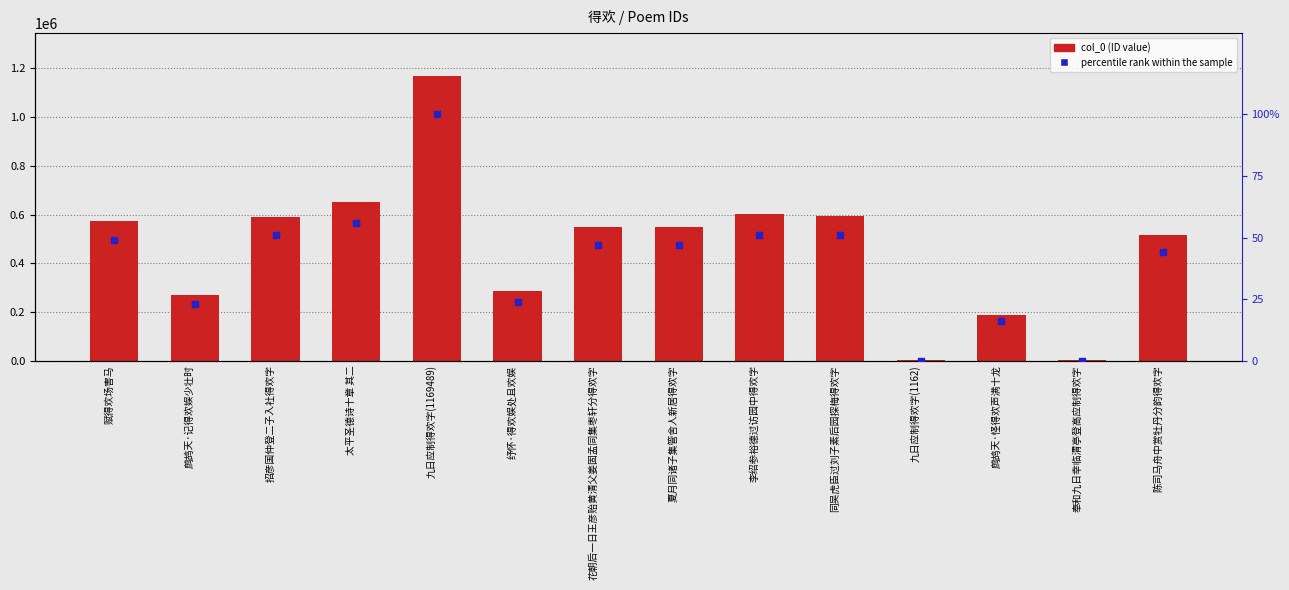

Which series has the largest Y range (max minus min)?

col_0 (ID value)